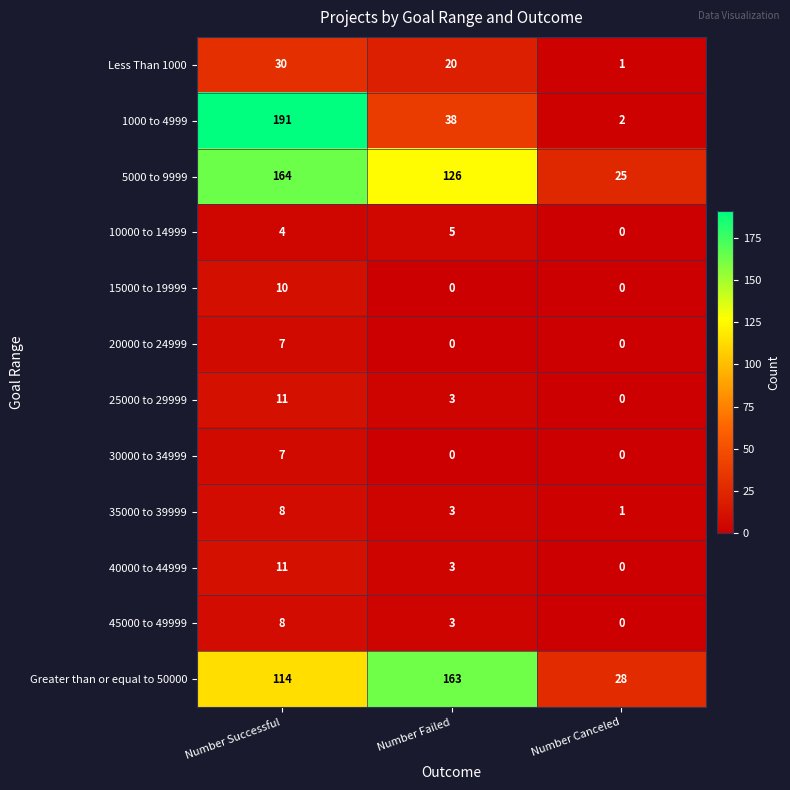

What is the sum of the Greater than or equal to 50000 values at Number Canceled and Number Successful?

142